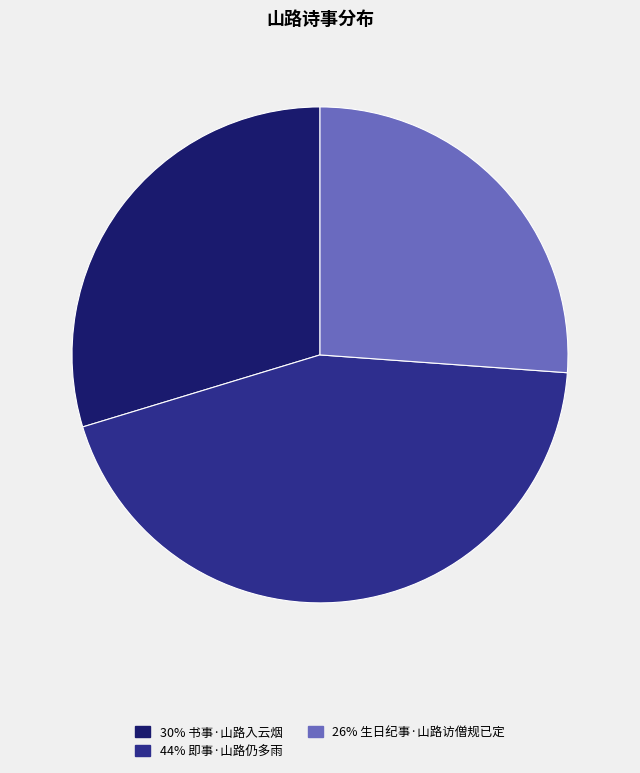

Is there any slice that represents more than half of the pie?

No